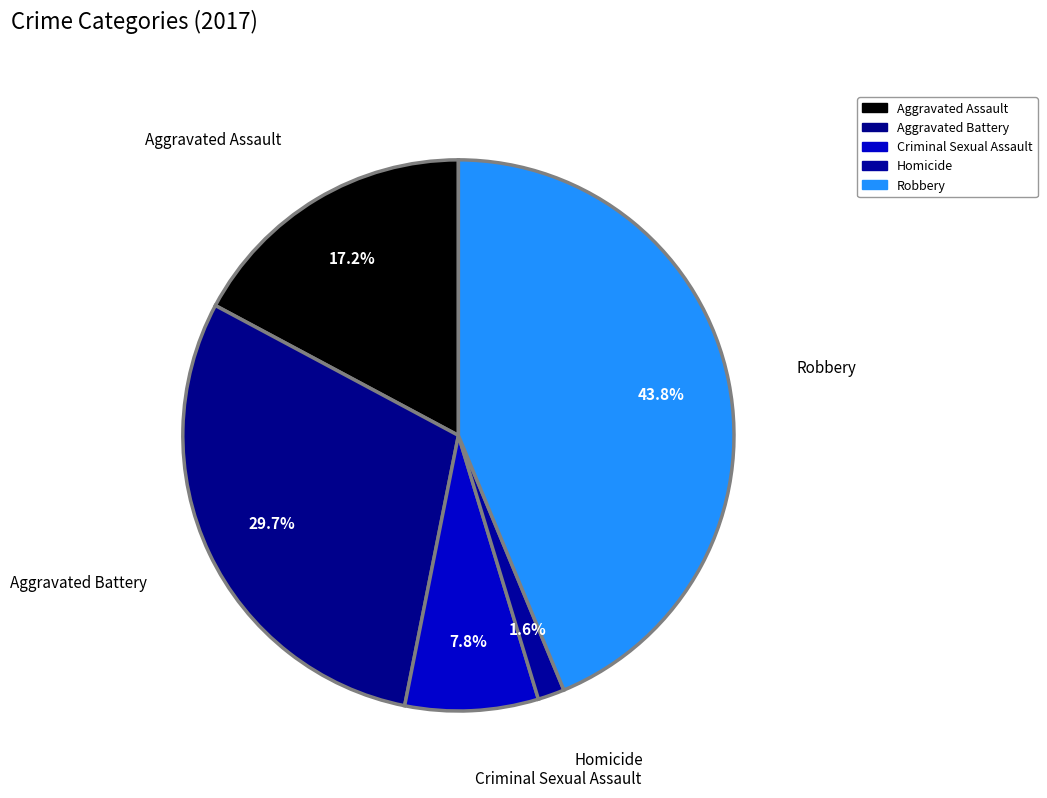

What is the ratio of the value at Aggravated Battery to the value at Robbery?

0.7